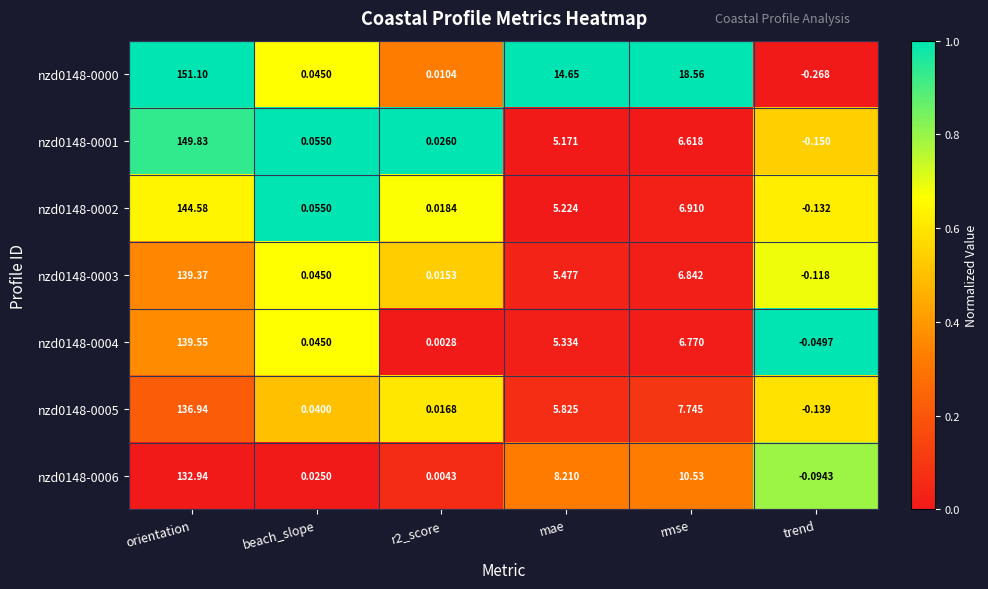

Which series has the widest spread of values?

nzd0148-0000